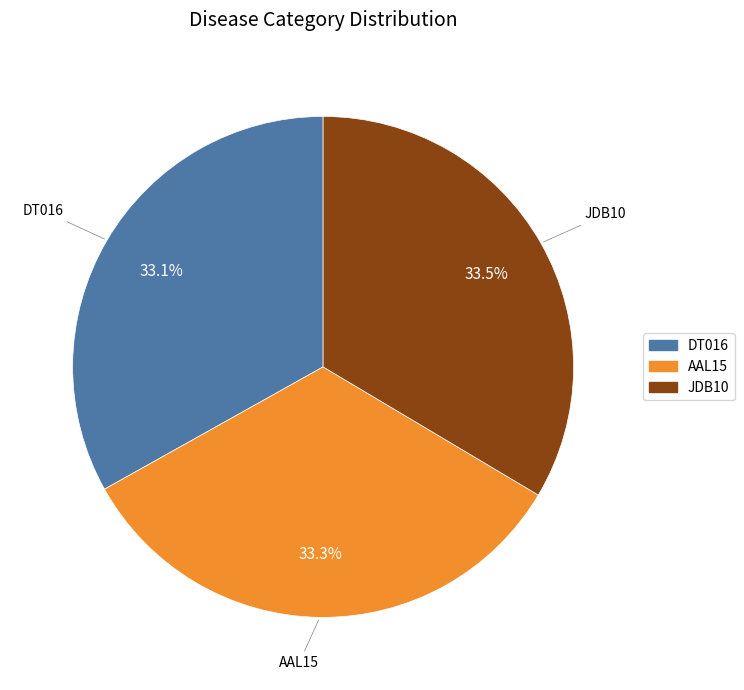

Combined, what portion of the pie is DT016 and AAL15?

66.5%